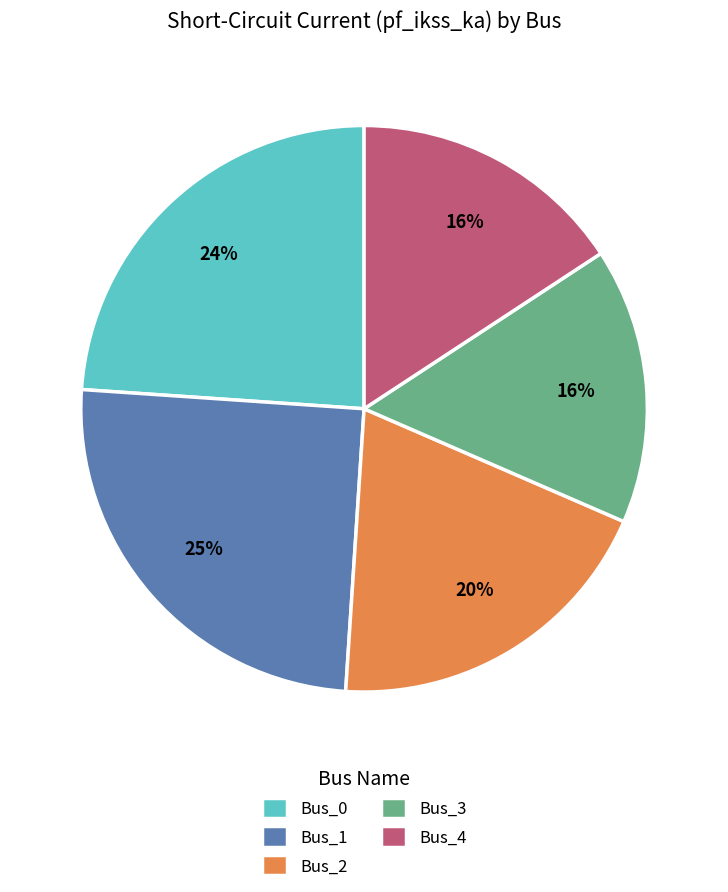

Which has a higher value, Bus_3 or Bus_0?

Bus_0